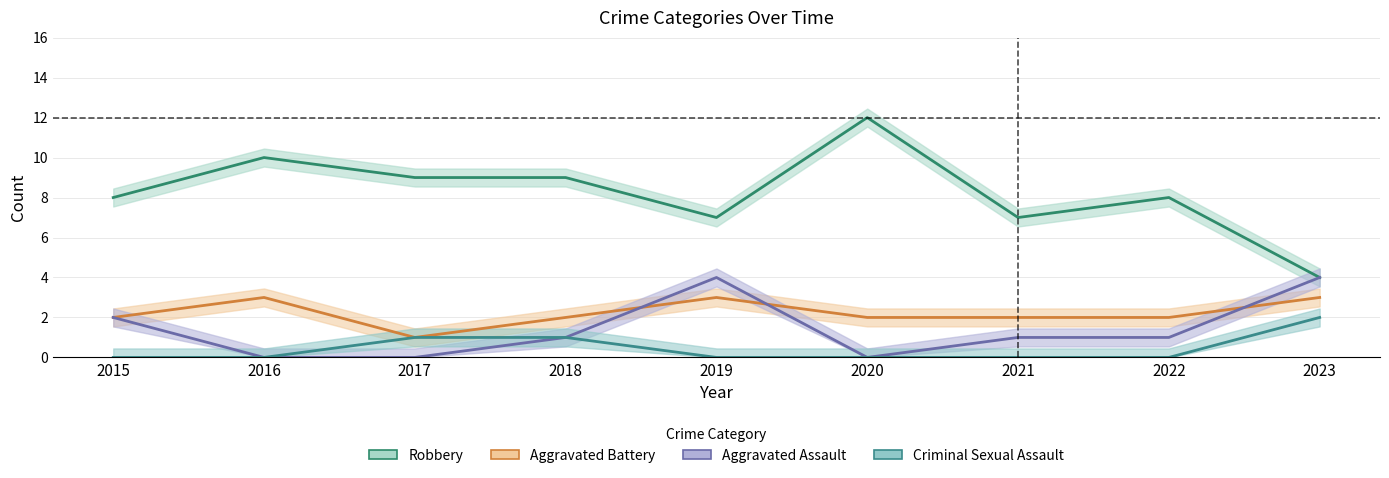

What is the lowest value of the Robbery series?

4